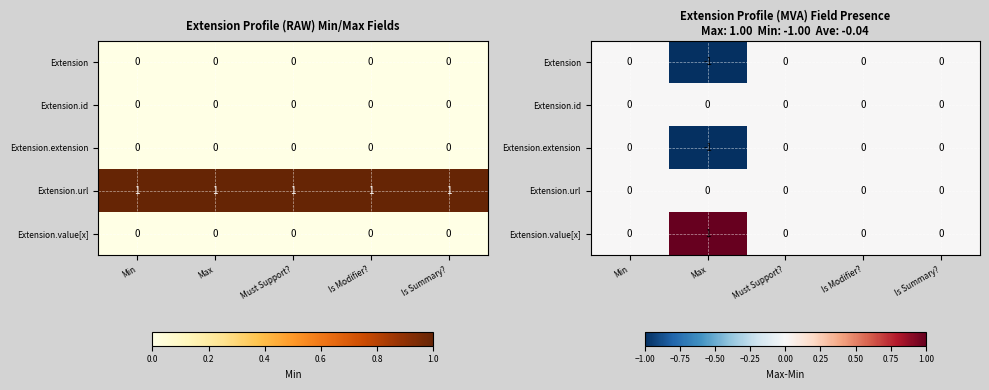

What is the smallest value displayed?

-1